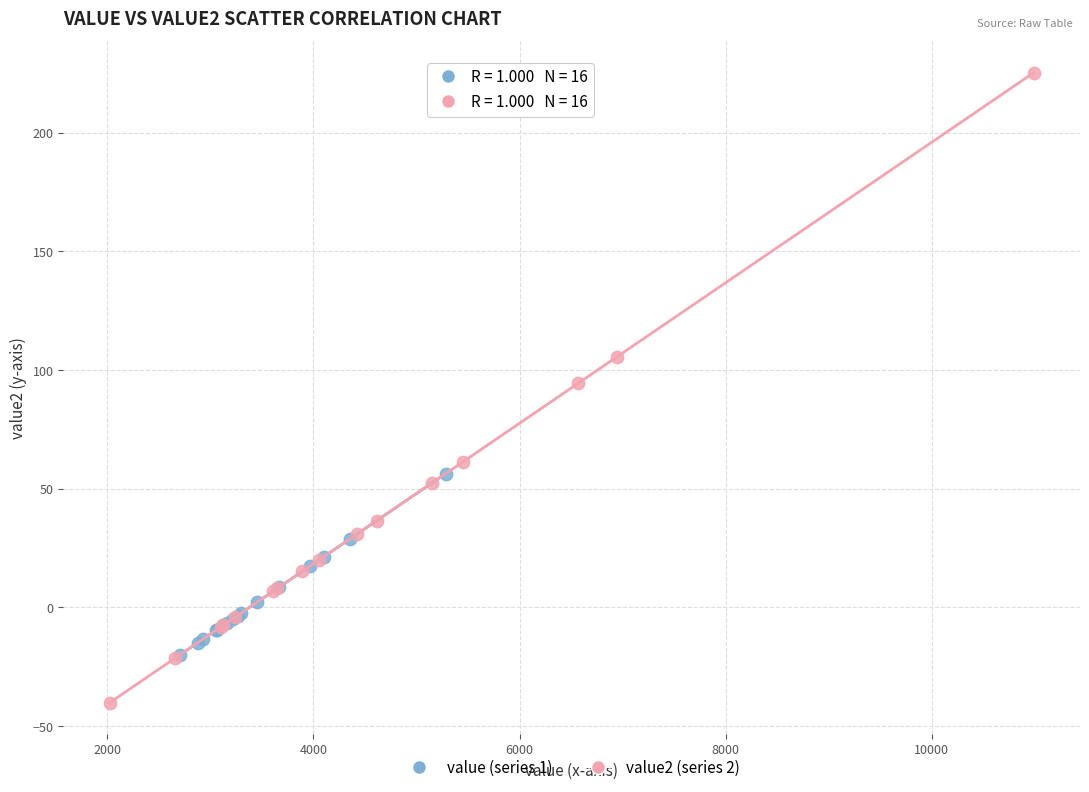

Which series has the widest spread of Y values?

value2 (series 2)